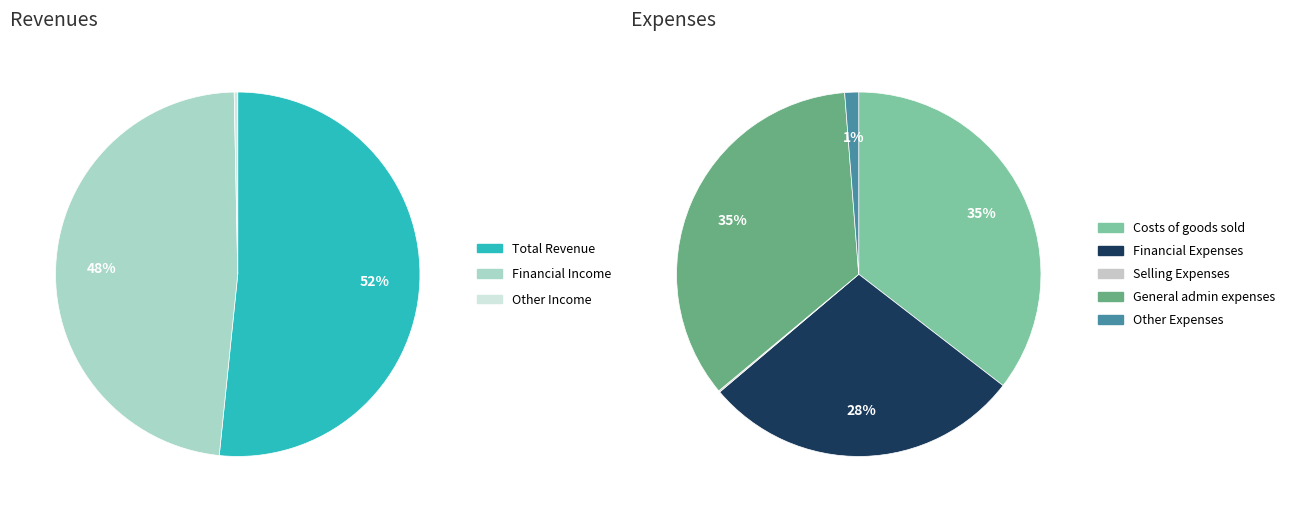

How many slices are in this pie chart?

8